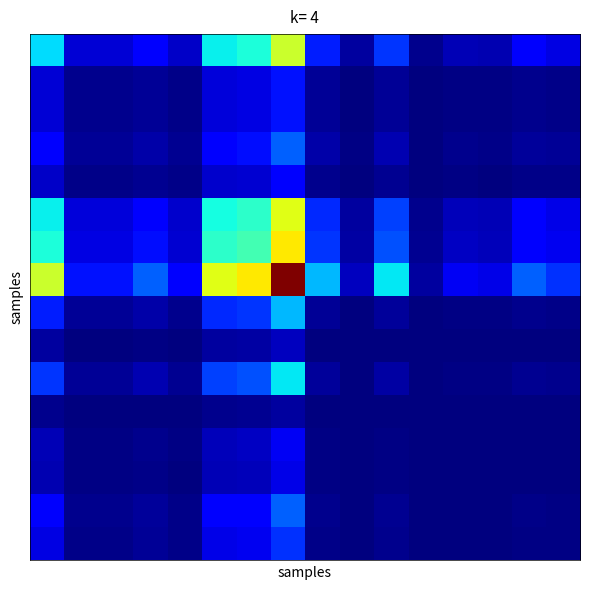

What is the maximum value shown in the chart?

1.0